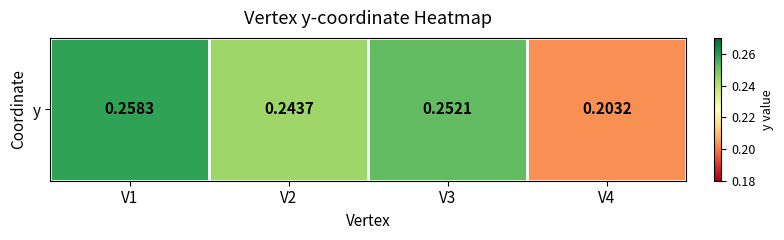

Count the values in the range 0 to 1.

4